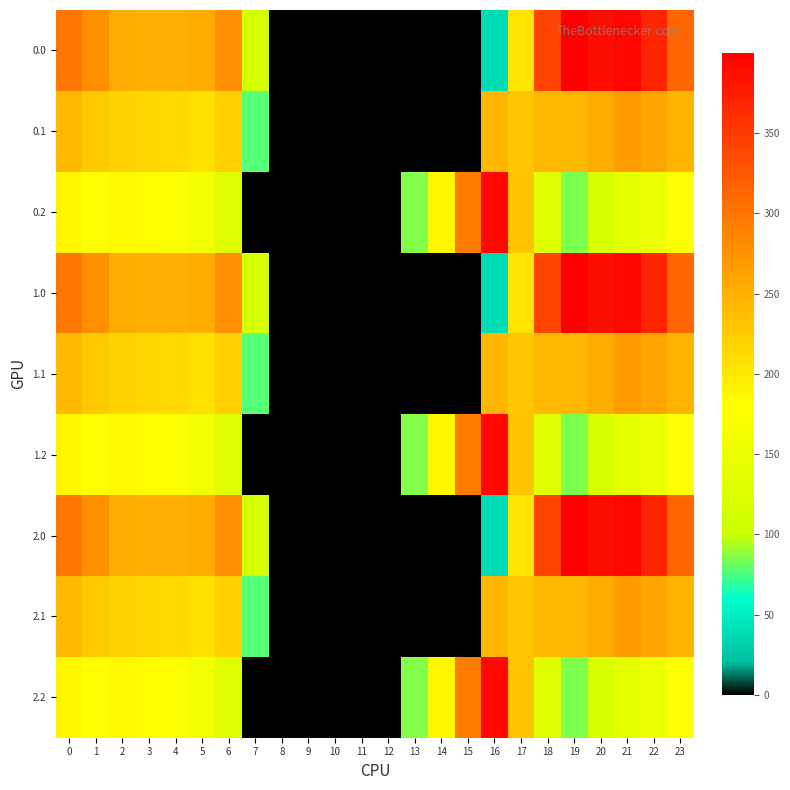

Reading right to left, what are all the values shown in this chart?

0.0: 23=313.3	22=367.2	21=394.2	20=387.0	19=399.9	18=342.3	17=203.5	16=38.7	15=0.0	14=0.0	13=0.0	12=0.0	11=0.0	10=0.0	9=0.0	8=0.0	7=111.1	6=277.8	5=253.9	4=250.2	3=250.2	2=253.7	1=279.5	0=298.4
0.1: 23=246.3	22=259.6	21=265.9	20=253.2	19=243.4	18=242.3	17=230.0	16=243.8	15=0.0	14=0.0	13=0.0	12=0.0	11=0.0	10=0.0	9=0.0	8=0.0	7=76.6	6=221.8	5=206.8	4=213.9	3=216.2	2=219.4	1=228.1	0=242.5
0.2: 23=179.3	22=152.0	21=137.7	20=119.4	19=85.1	18=130.4	17=233.4	16=392.5	15=294.1	14=187.4	13=85.7	12=0.0	11=0.0	10=0.0	9=0.0	8=0.0	7=0.0	6=131.1	5=159.8	4=177.5	3=182.2	2=185.1	1=176.6	0=186.6
1.0: 23=313.3	22=367.2	21=394.2	20=387.0	19=399.9	18=342.3	17=203.5	16=38.7	15=0.0	14=0.0	13=0.0	12=0.0	11=0.0	10=0.0	9=0.0	8=0.0	7=111.1	6=277.8	5=253.9	4=250.2	3=250.2	2=253.7	1=279.5	0=298.4
1.1: 23=246.3	22=259.6	21=265.9	20=253.2	19=243.4	18=242.3	17=230.0	16=243.8	15=0.0	14=0.0	13=0.0	12=0.0	11=0.0	10=0.0	9=0.0	8=0.0	7=76.6	6=221.8	5=206.8	4=213.9	3=216.2	2=219.4	1=228.1	0=242.5
1.2: 23=179.3	22=152.0	21=137.7	20=119.4	19=85.1	18=130.4	17=233.4	16=392.5	15=294.1	14=187.4	13=85.7	12=0.0	11=0.0	10=0.0	9=0.0	8=0.0	7=0.0	6=131.1	5=159.8	4=177.5	3=182.2	2=185.1	1=176.6	0=186.6
2.0: 23=313.3	22=367.2	21=394.2	20=387.0	19=399.9	18=342.3	17=203.5	16=38.7	15=0.0	14=0.0	13=0.0	12=0.0	11=0.0	10=0.0	9=0.0	8=0.0	7=111.1	6=277.8	5=253.9	4=250.2	3=250.2	2=253.7	1=279.5	0=298.4
2.1: 23=246.3	22=259.6	21=265.9	20=253.2	19=243.4	18=242.3	17=230.0	16=243.8	15=0.0	14=0.0	13=0.0	12=0.0	11=0.0	10=0.0	9=0.0	8=0.0	7=76.6	6=221.8	5=206.8	4=213.9	3=216.2	2=219.4	1=228.1	0=242.5
2.2: 23=179.3	22=152.0	21=137.7	20=119.4	19=85.1	18=130.4	17=233.4	16=392.5	15=294.1	14=187.4	13=85.7	12=0.0	11=0.0	10=0.0	9=0.0	8=0.0	7=0.0	6=131.1	5=159.8	4=177.5	3=182.2	2=185.1	1=176.6	0=186.6